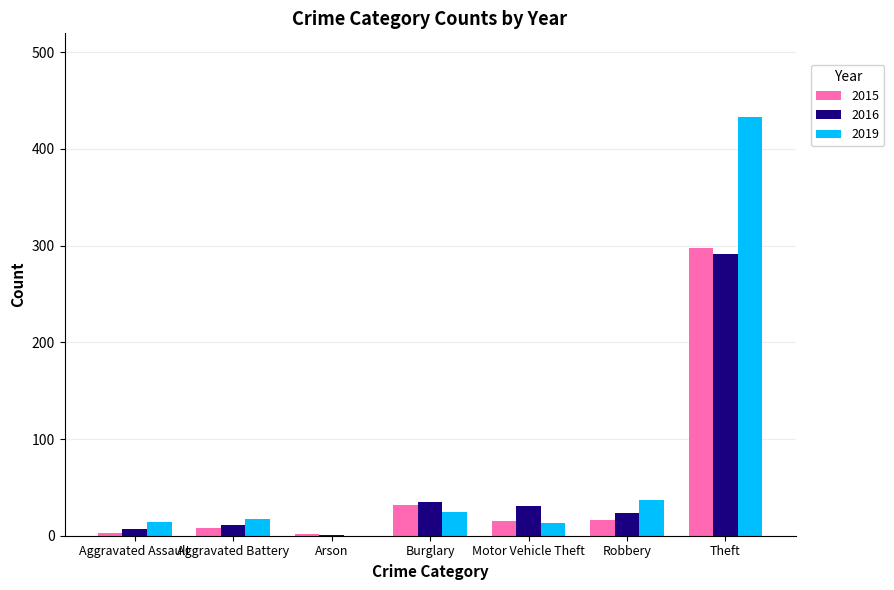

What is the sum of all 2019 values?

539